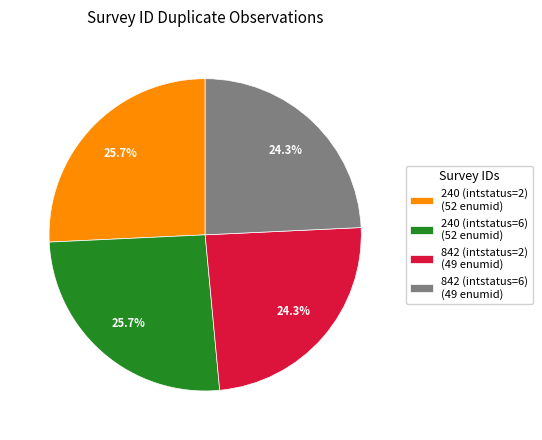

Count the number of slices in the pie.

4